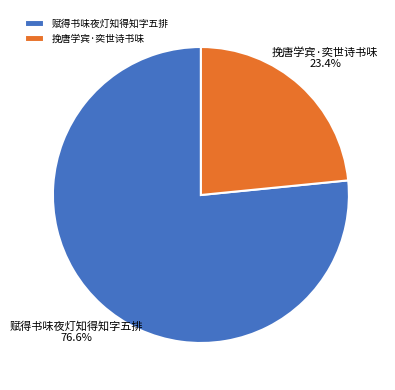

To the nearest percent, what is the difference between the 挽唐学宾·奕世诗书味 and 赋得书味夜灯知得知字五排 slice percentages?

53%